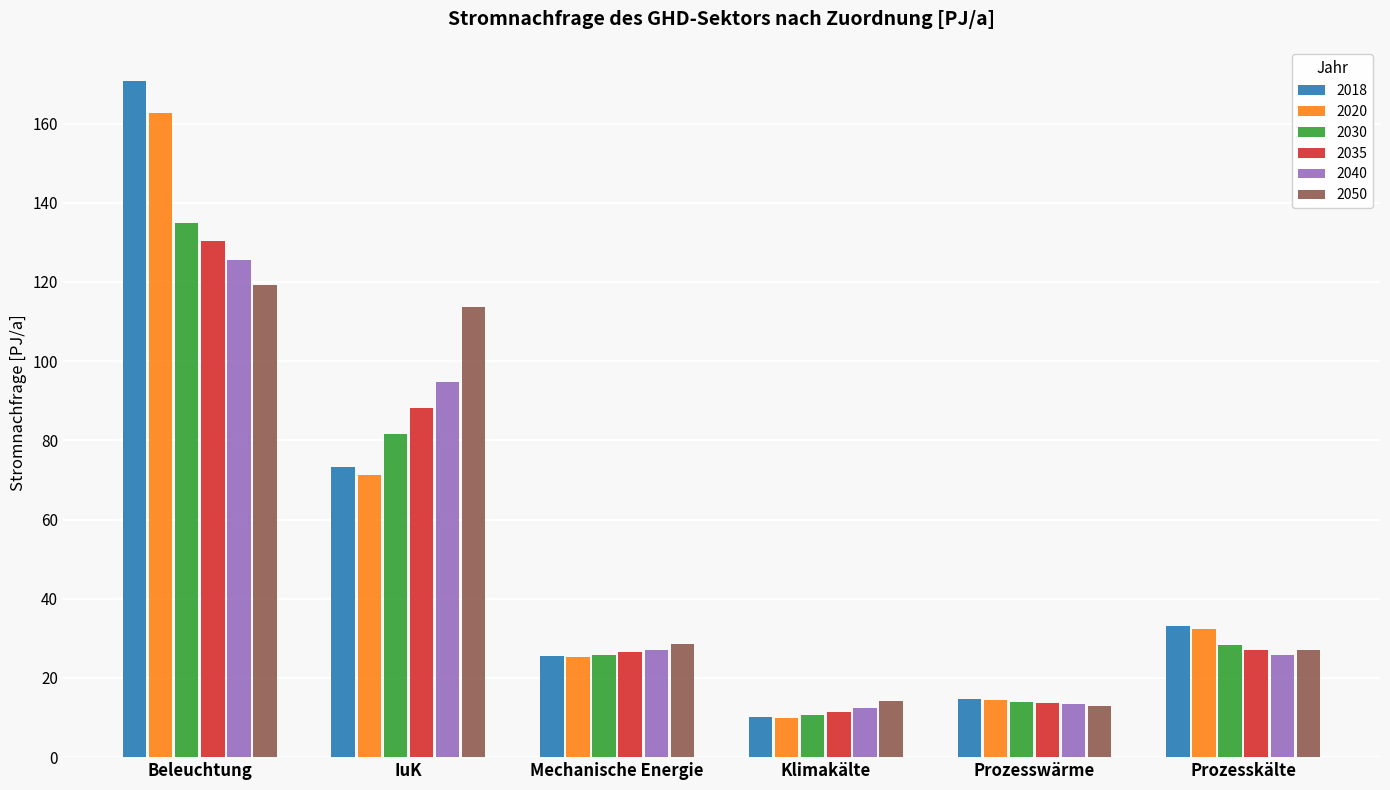

The 2035 series shows 130.3 at Beleuchtung. True or false?

True